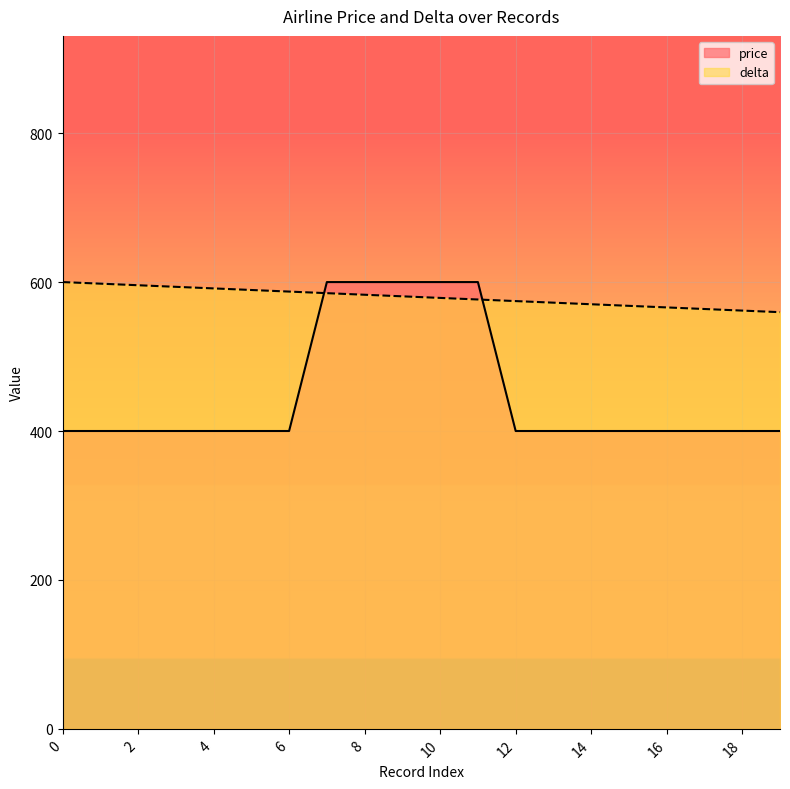

What are all the series names shown in the legend?

price, delta